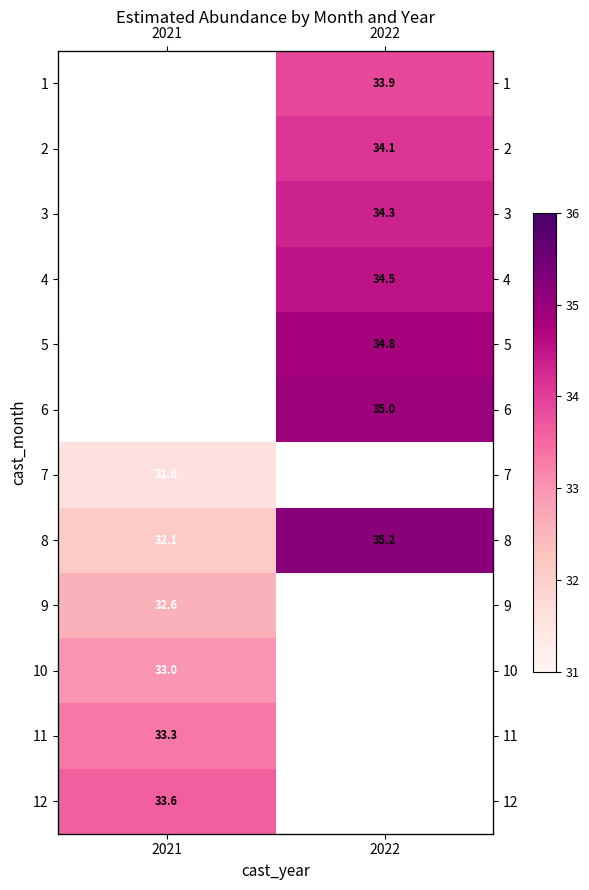

Which category has the lowest value in the 11 series?

2021